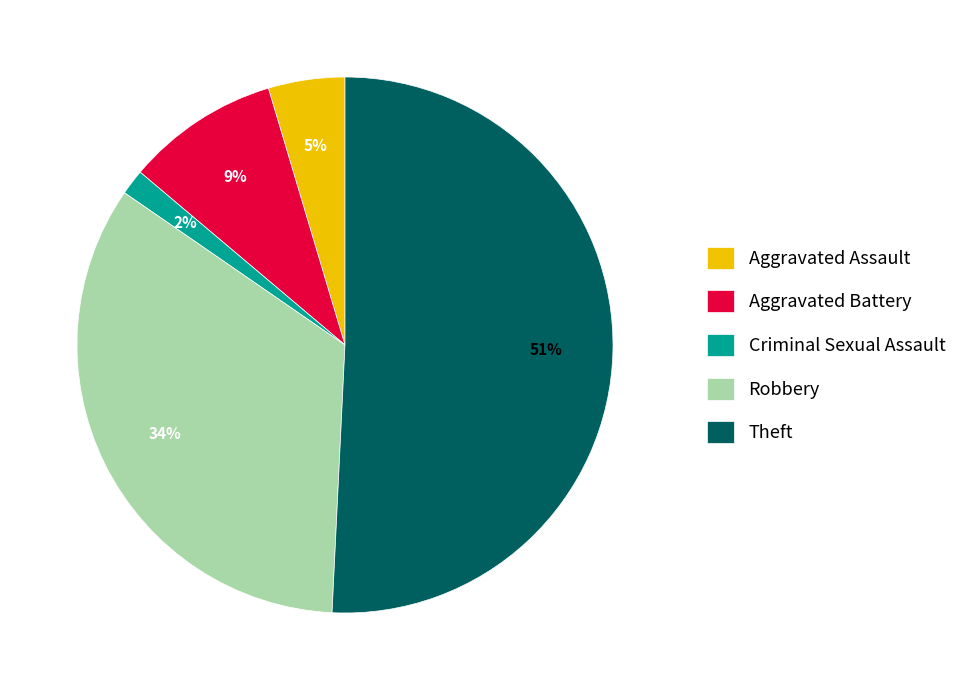

What percentage is the Aggravated Battery slice, to the nearest percent?

9%